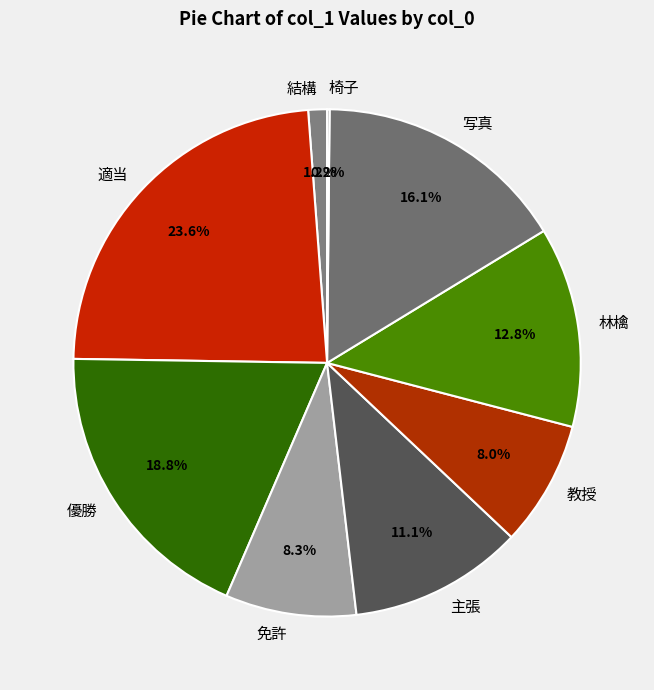

Does any single category account for the majority?

No